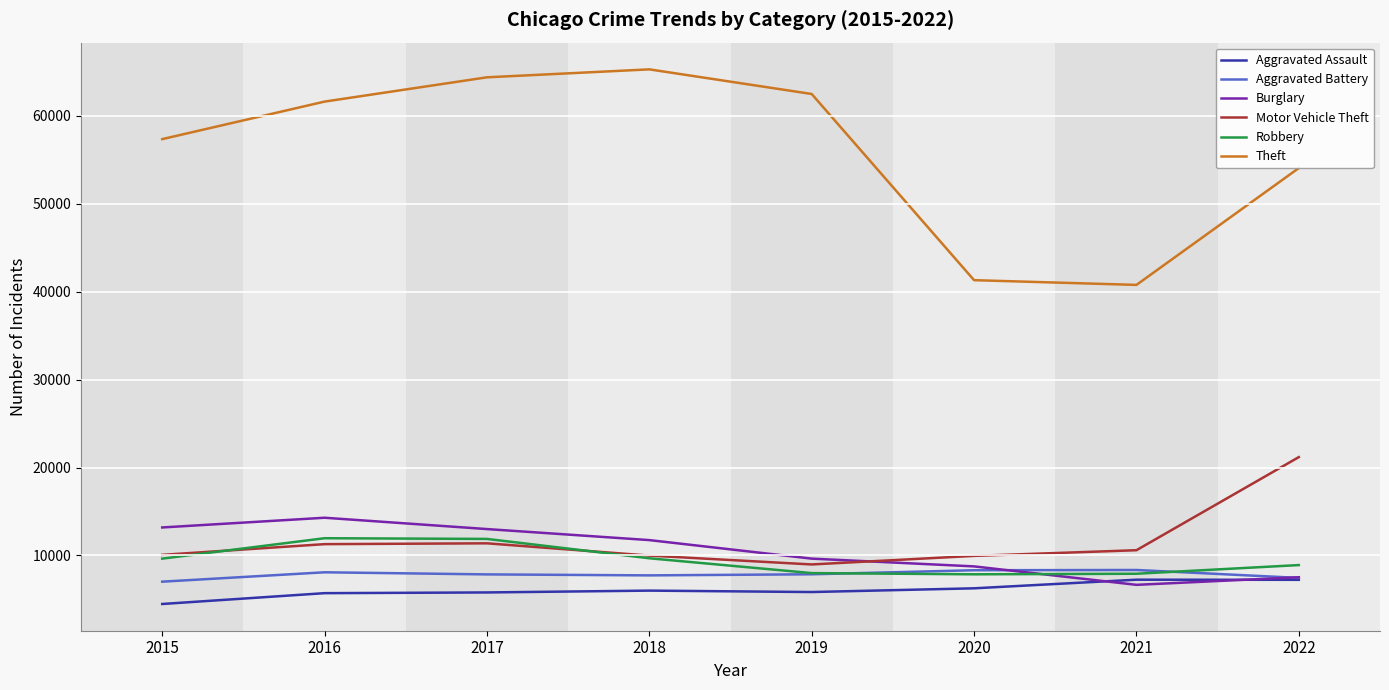

Between 2017 and 2019, which series saw the biggest shift?

Robbery